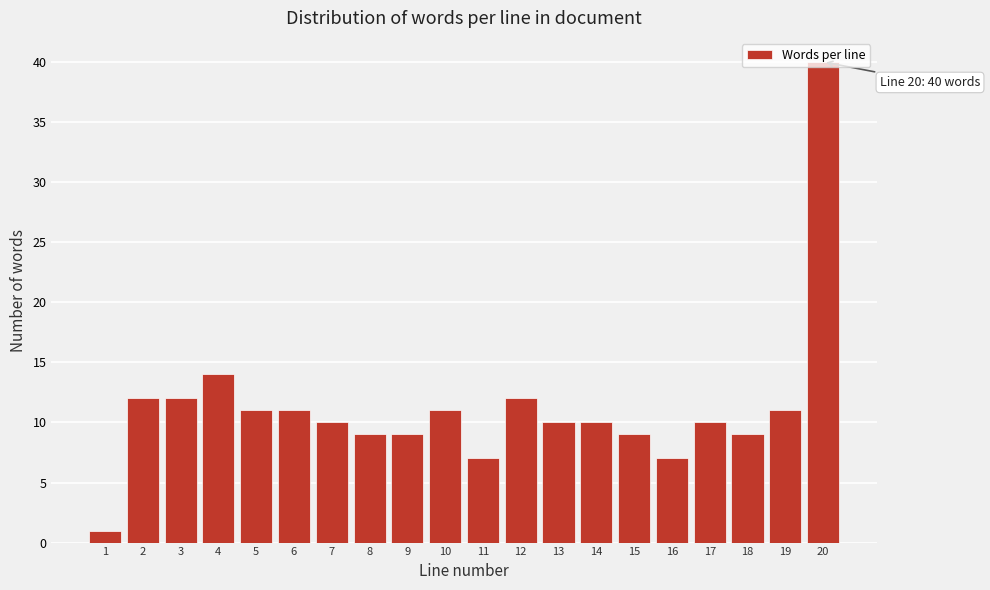

Which label corresponds to the largest value in the chart?

20